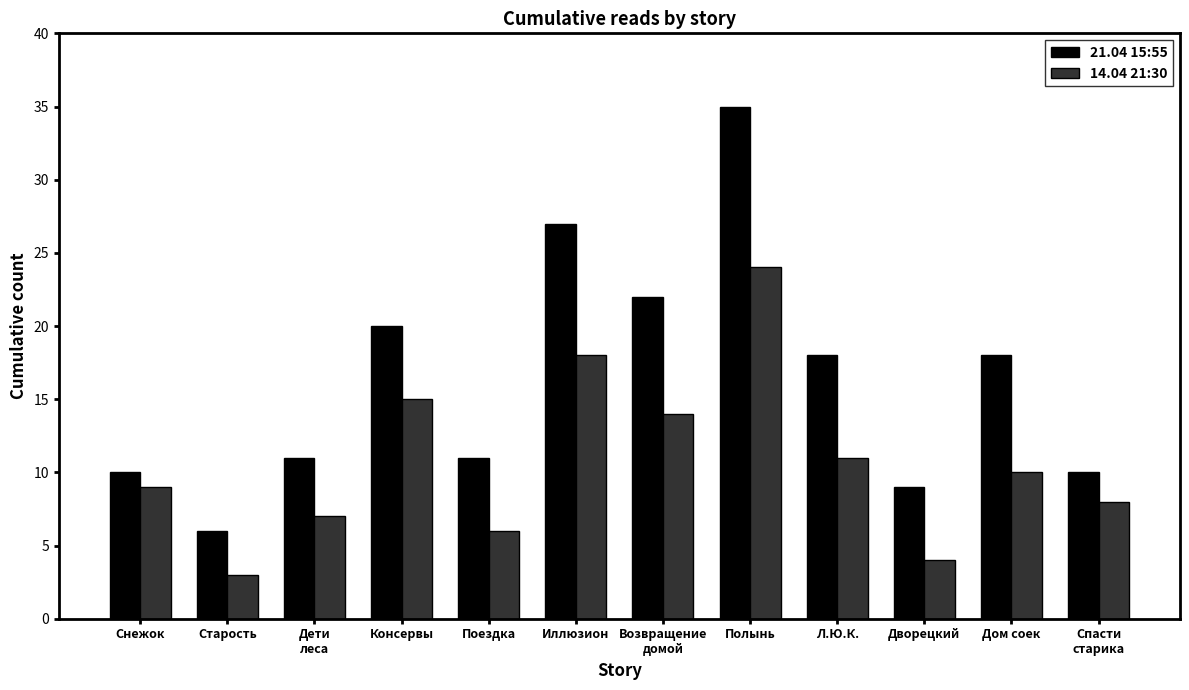

Reading left to right, list all the values displayed in this chart.

21.04 15:55: 10	6	11	20	11	27	22	35	18	9	18	10
14.04 21:30: 9	3	7	15	6	18	14	24	11	4	10	8